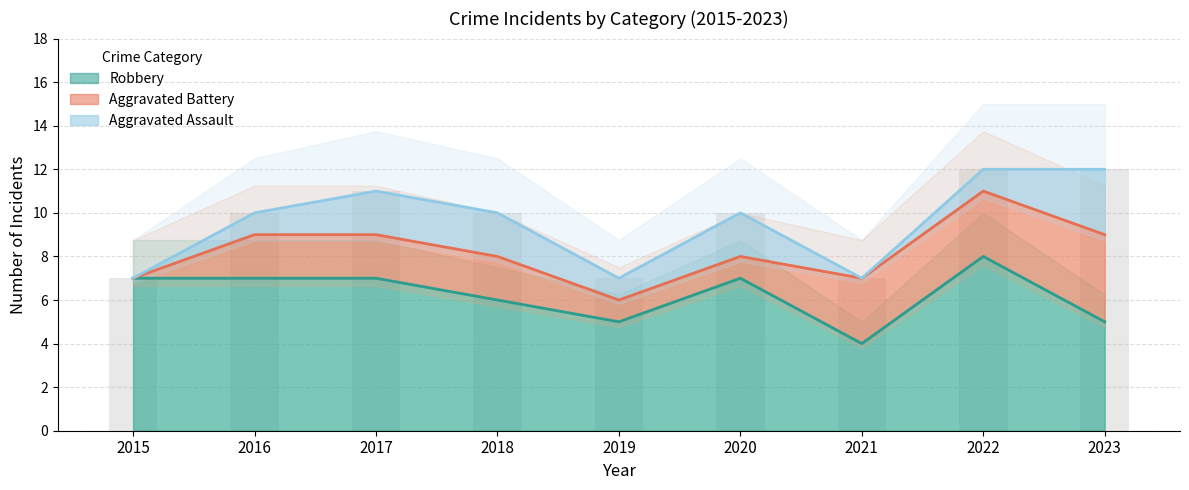

Is it true that Robbery equals 7 at 2015?

True